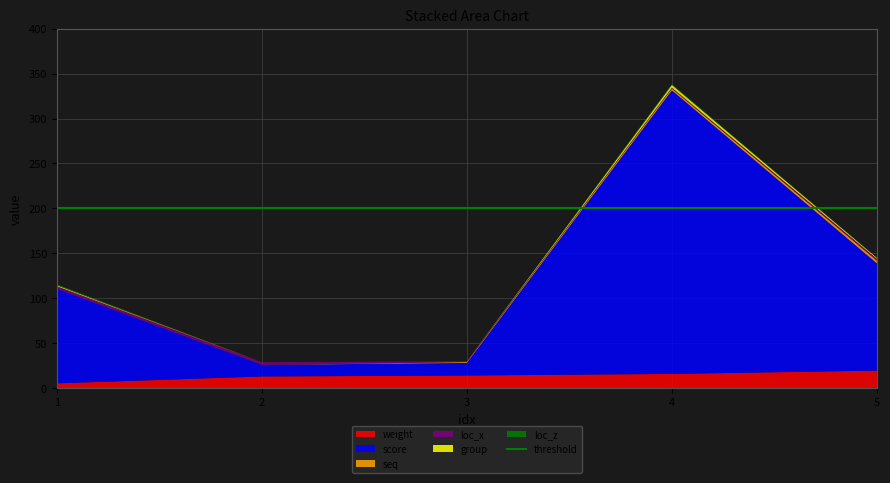

Reading left to right, what are all the values shown in this chart?

weight: 5.2	12.9	14.0	15.7	19.4
score: 105.2	12.9	14.0	315.7	119.4
seq: 0.0	0.0	1.0	2.0	3.0
loc_x: 3.0	3.0	1.0	1.0	2.0
group: 1.0	0.0	0.0	3.0	1.0
loc_z: 1.0	0.0	0.0	1.0	0.0